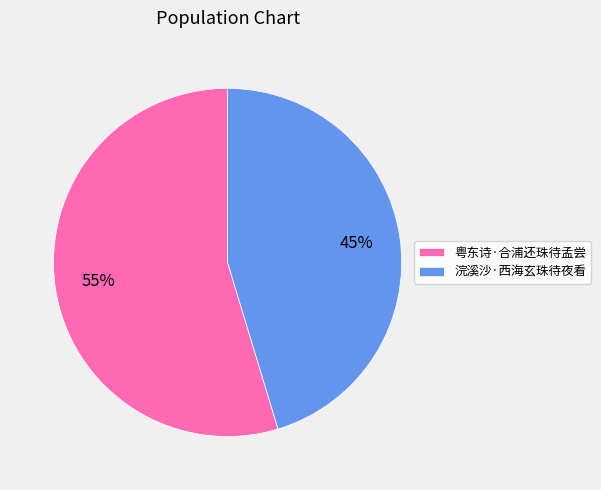

Which has a higher value, 浣溪沙·西海玄珠待夜看 or 粤东诗·合浦还珠待孟尝?

粤东诗·合浦还珠待孟尝